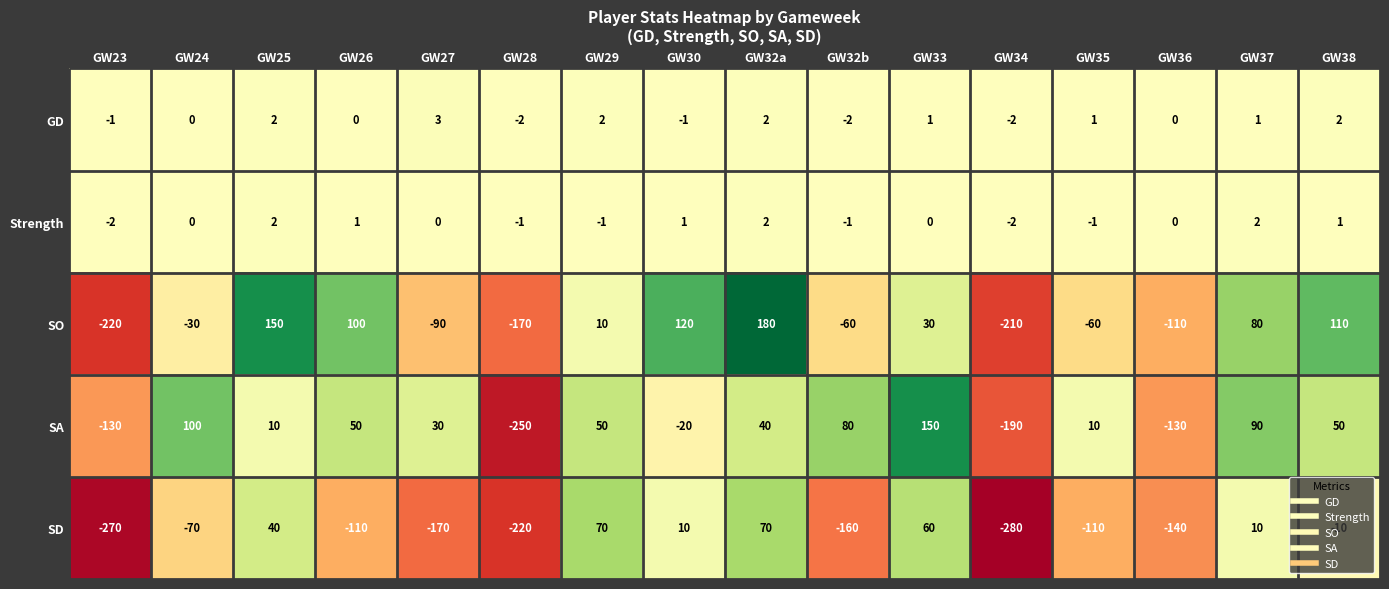

How many Strength values are between -1 and 1?

11